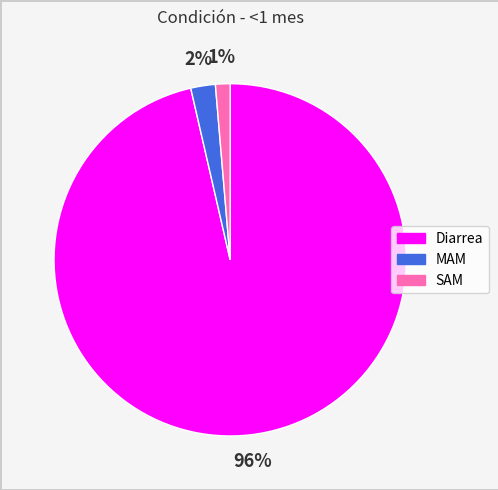

Is the sum of SAM and Diarrea greater than half?

Yes